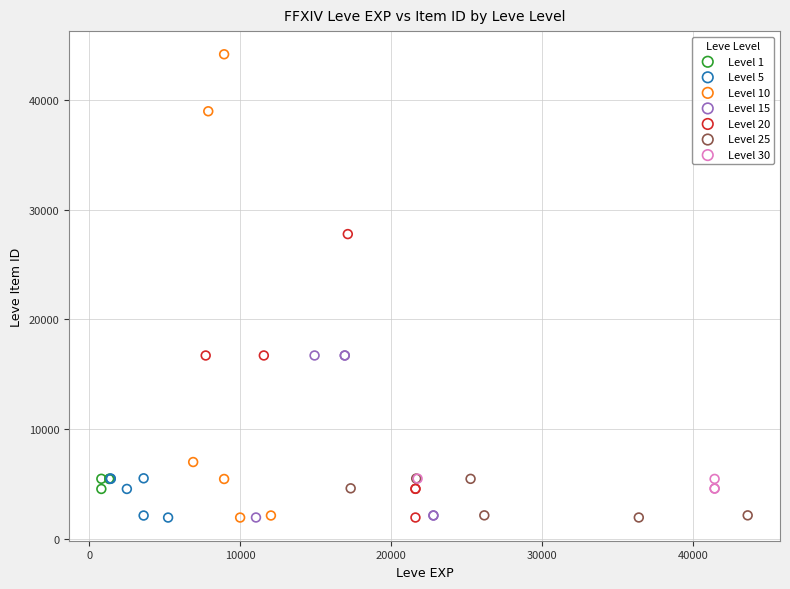

Which series has the widest spread of Y values?

Level 10